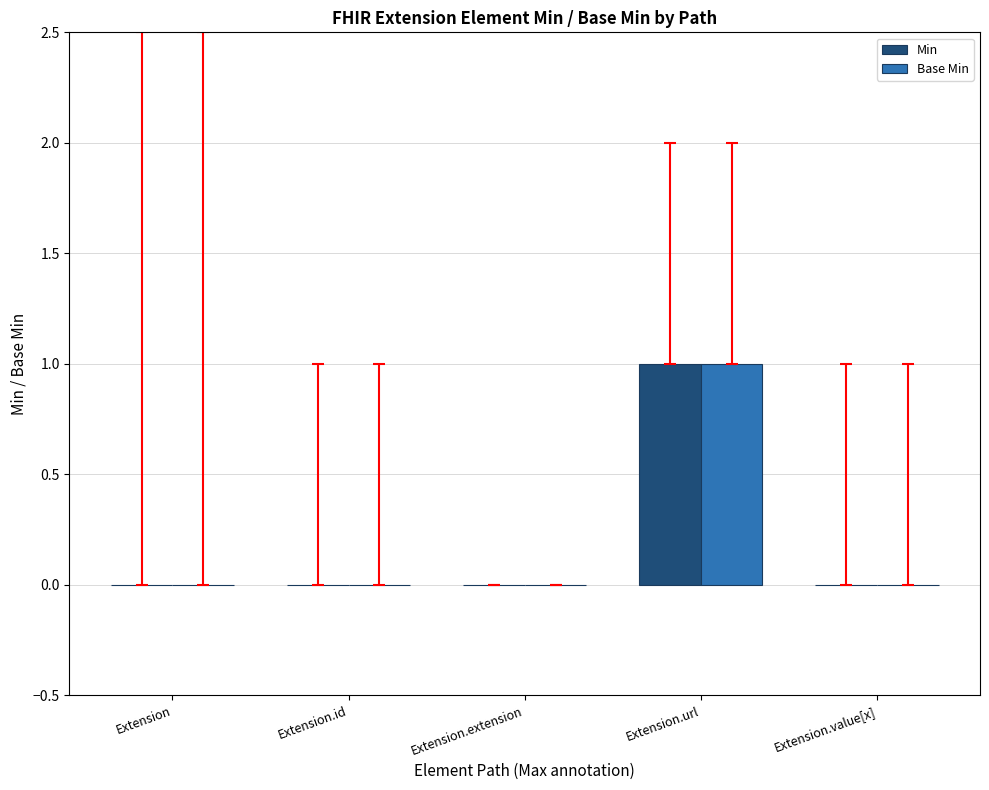

At which label does Min reach its peak?

Extension.url